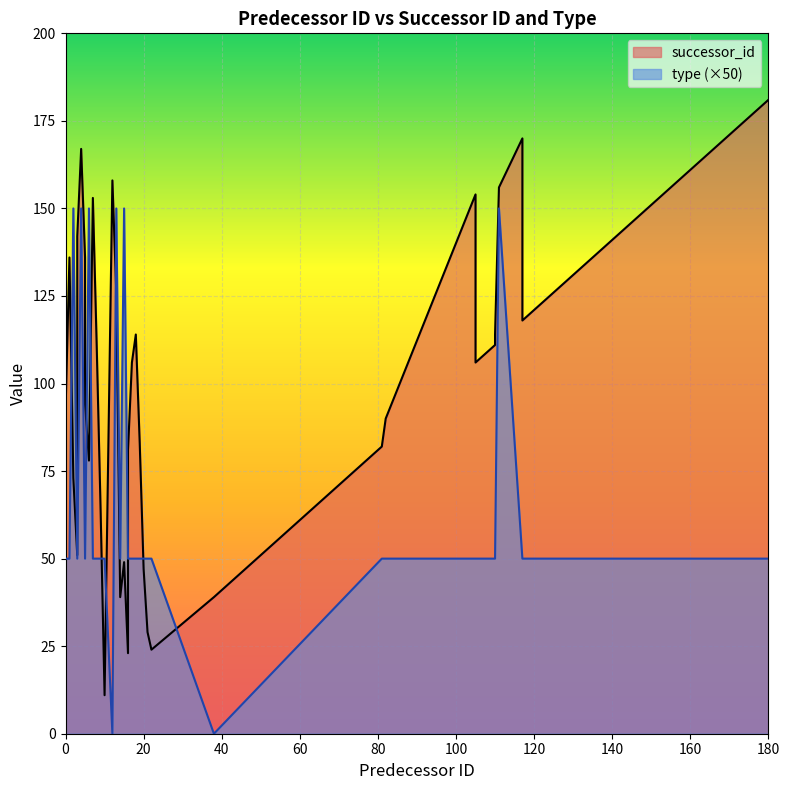

List the series in order of their overall mean, highest first.

successor_id, type